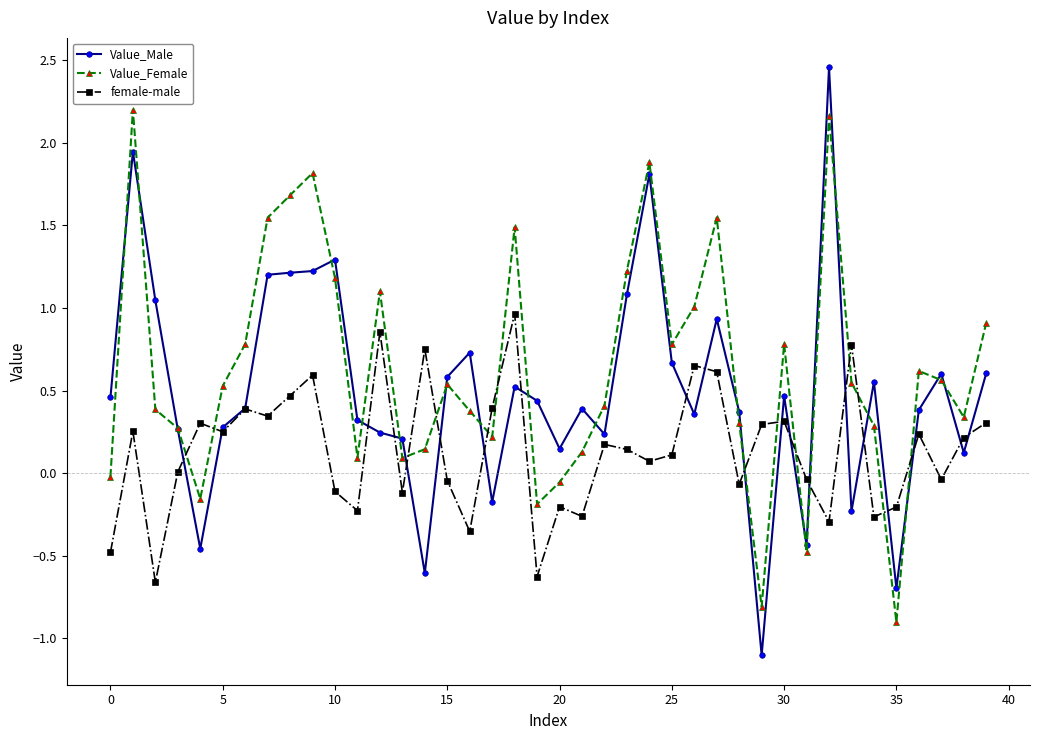

How many distinct data groups are displayed?

3